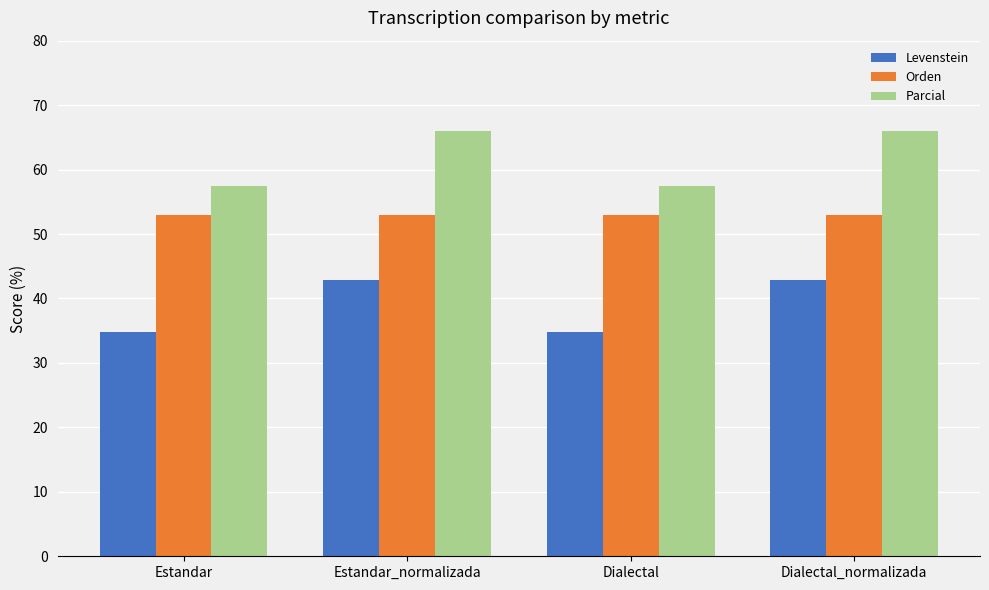

The value of Levenstein at Dialectal_normalizada is 42.9. True or false?

True